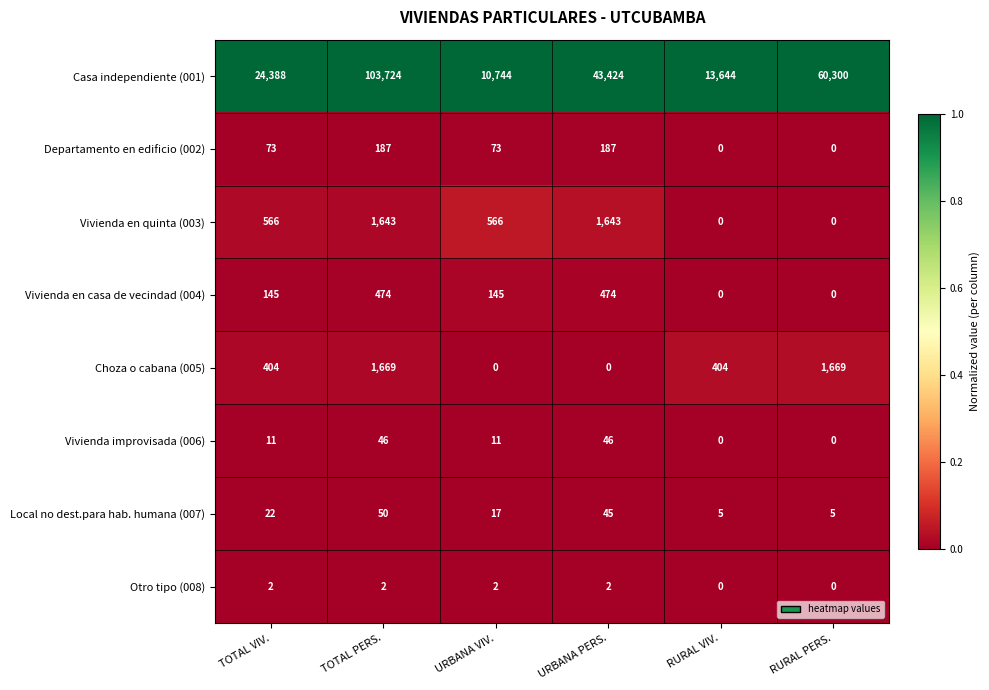

At which category is the sum across all series the highest?

TOTAL PERS.